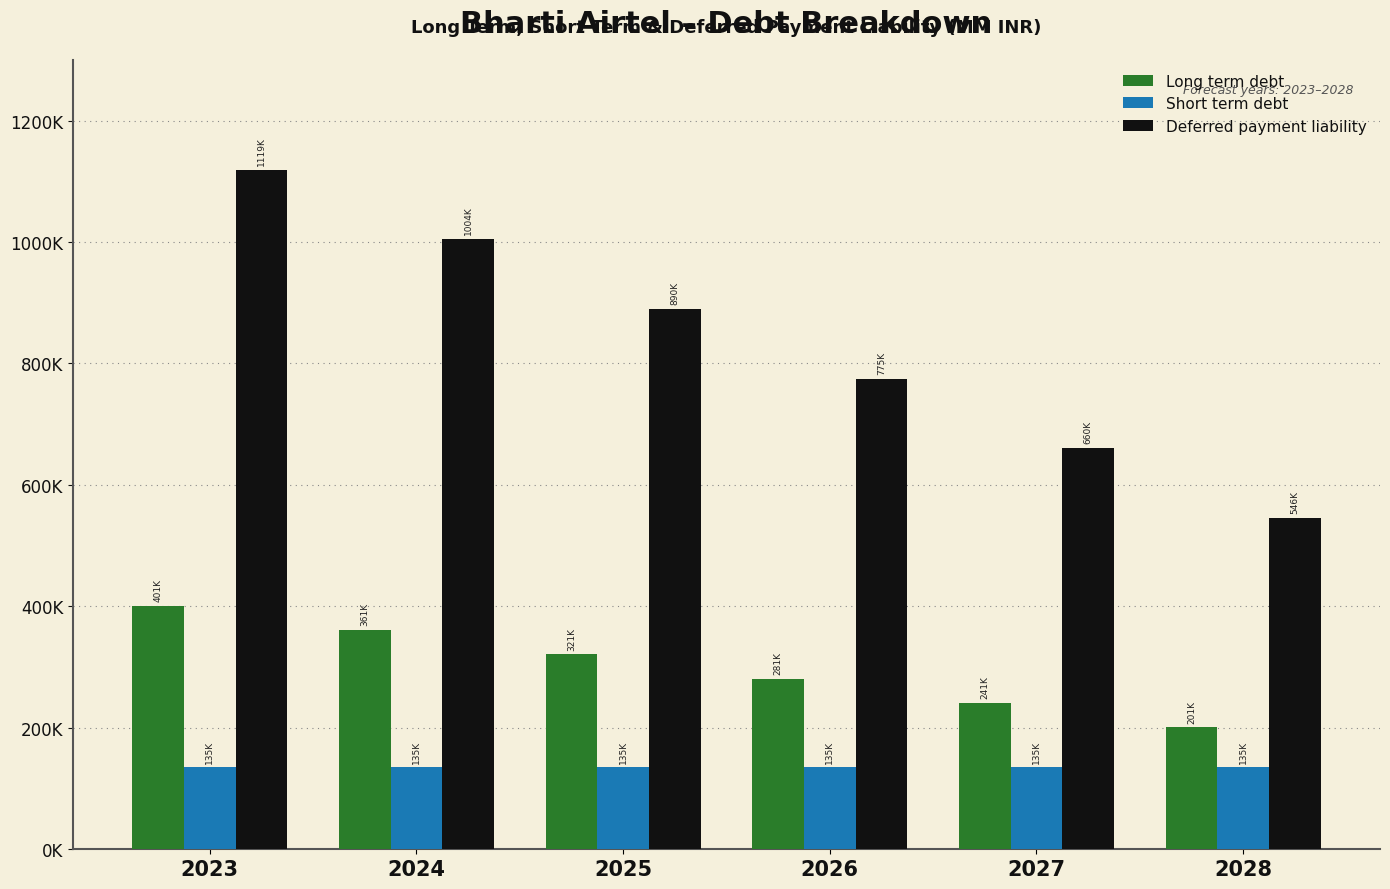

Does the chart contain stacked bars?

No